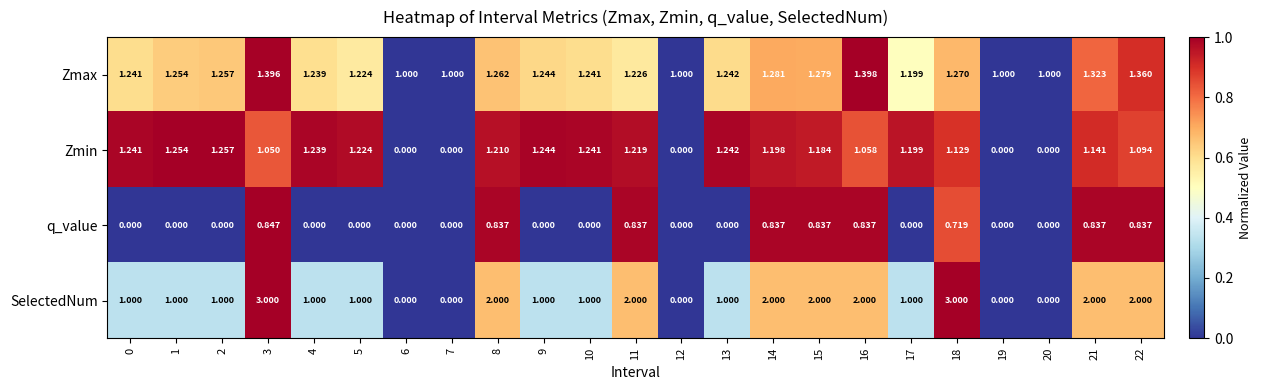

Between 0 and 18, which series saw the biggest shift?

SelectedNum